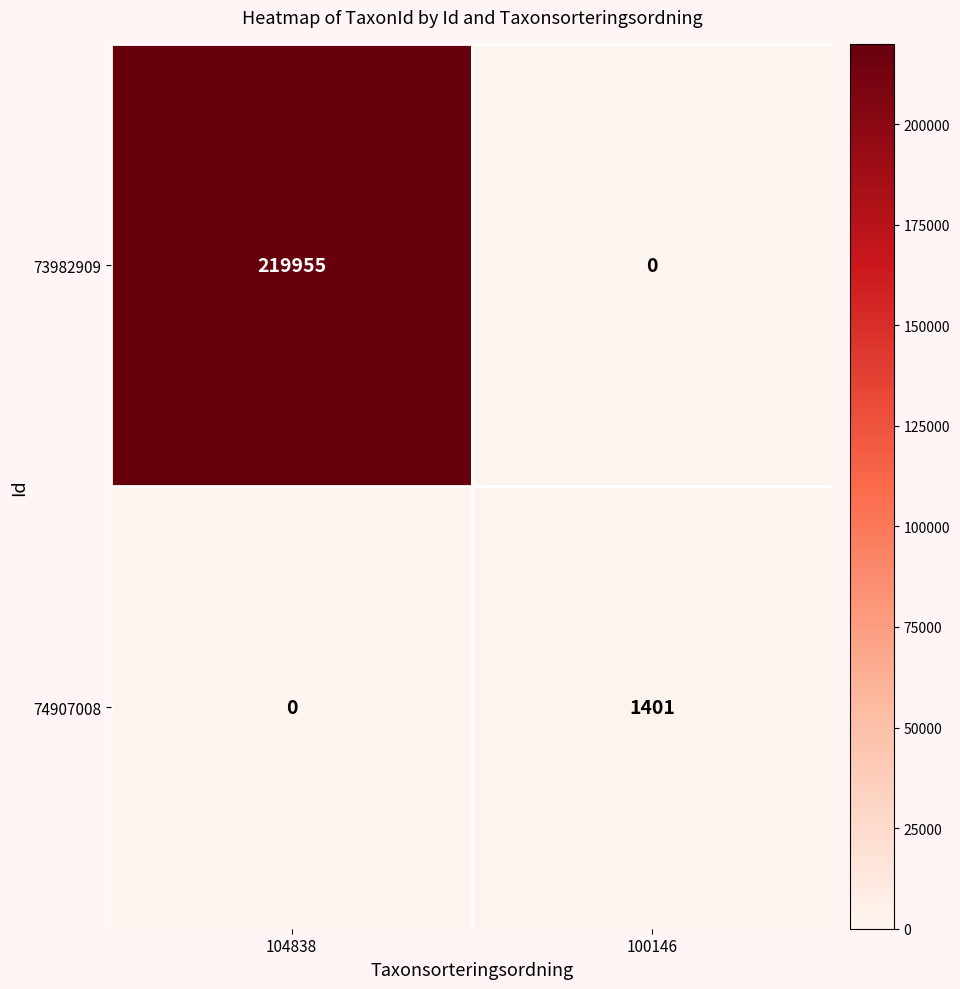

Rank the series at 104838 from lowest to highest value.

74907008, 73982909